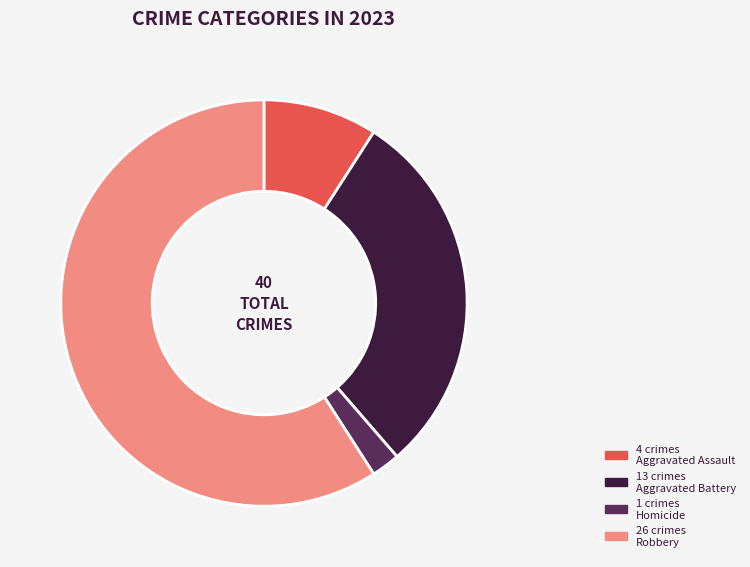

Count the number of slices in the pie.

4